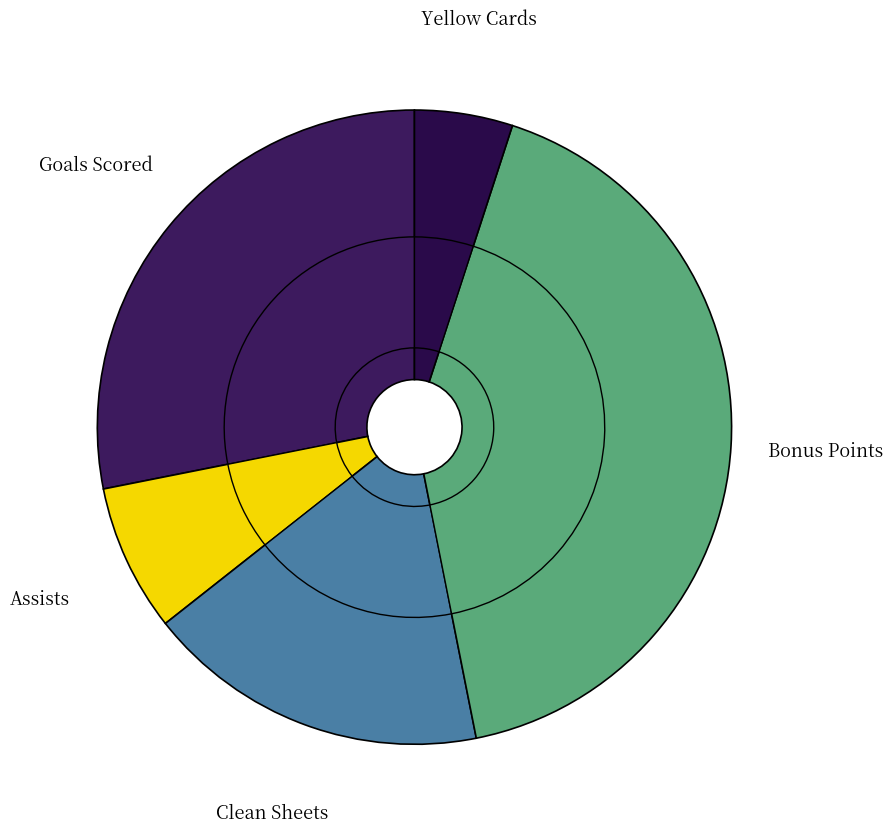

What percentage is the Yellow Cards slice, to the nearest percent?

5%